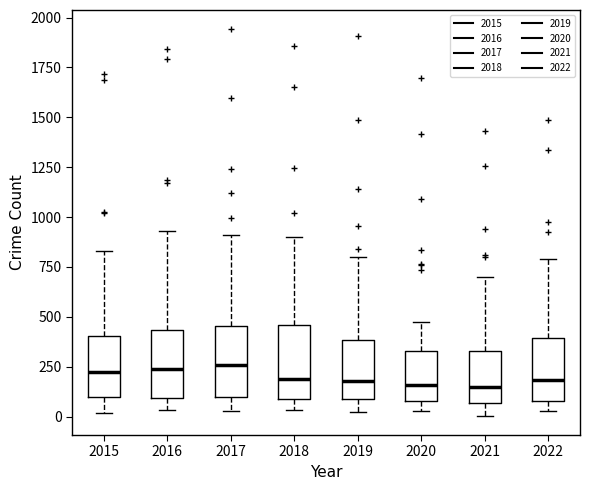

Reading left to right, read every box against the y-axis: the position of its median line, the range the box covers, and the ends of its whiskers. The values are not printed on the chart, so give them approximately, as read against the axis.

2015: median 200, box 100 to 400, whiskers 0 to 850
2016: median 250, box 100 to 450, whiskers 50 to 950
2017: median 250, box 100 to 450, whiskers 50 to 900
2018: median 200, box 100 to 450, whiskers 50 to 900
2019: median 200, box 100 to 400, whiskers 0 to 800
2020: median 150, box 100 to 350, whiskers 50 to 450
2021: median 150, box 50 to 350, whiskers 0 to 700
2022: median 200, box 100 to 400, whiskers 50 to 800